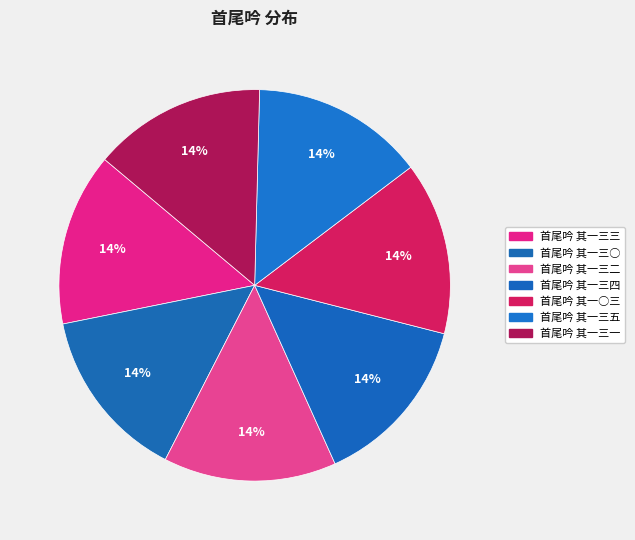

Is it true that 首尾吟 其一三二 is 14% of the pie?

True